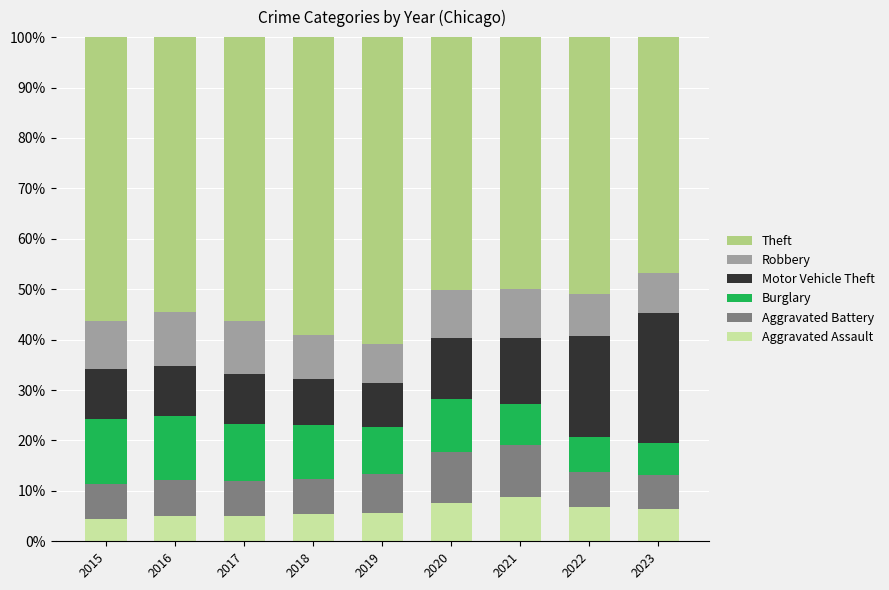

What is the total value across all series at 2021?

100.0